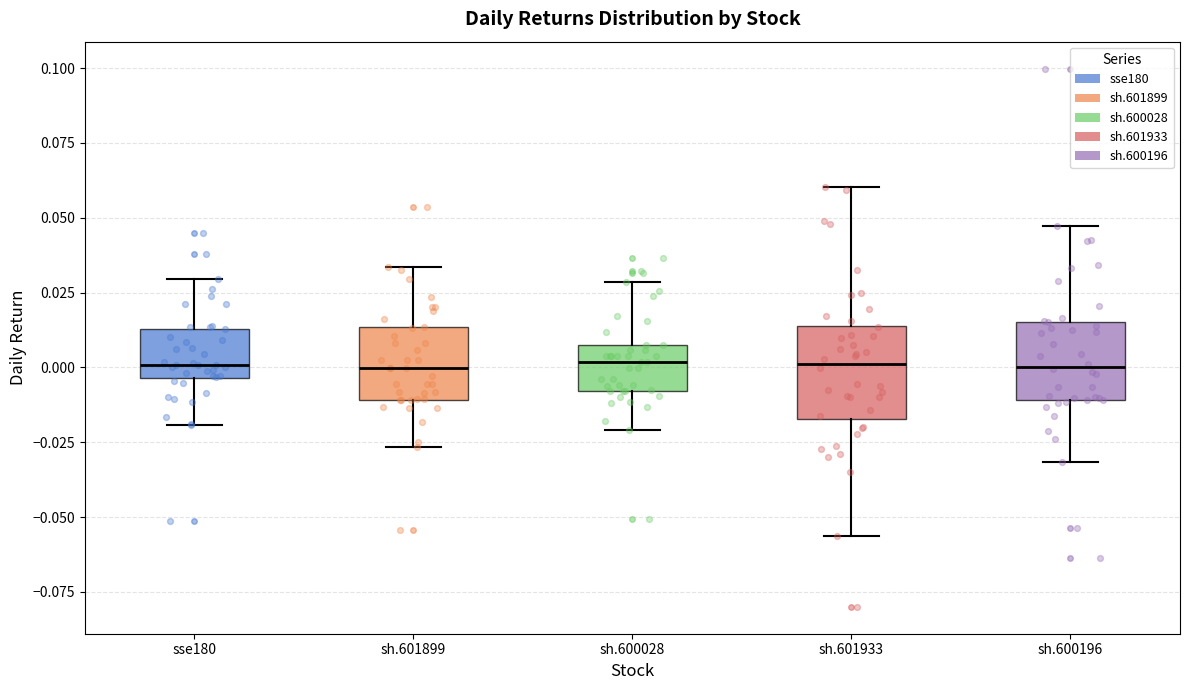

Reading left to right, read every box against the y-axis: the position of its median line, the range the box covers, and the ends of its whiskers. The values are not printed on the chart, so give them approximately, as read against the axis.

sse180: median 0.000, box -0.005 to 0.015, whiskers -0.020 to 0.030
sh.601899: median 0.000, box -0.010 to 0.015, whiskers -0.025 to 0.035
sh.600028: median 0.000, box -0.010 to 0.005, whiskers -0.020 to 0.030
sh.601933: median 0.000, box -0.015 to 0.015, whiskers -0.055 to 0.060
sh.600196: median 0.000, box -0.010 to 0.015, whiskers -0.030 to 0.045